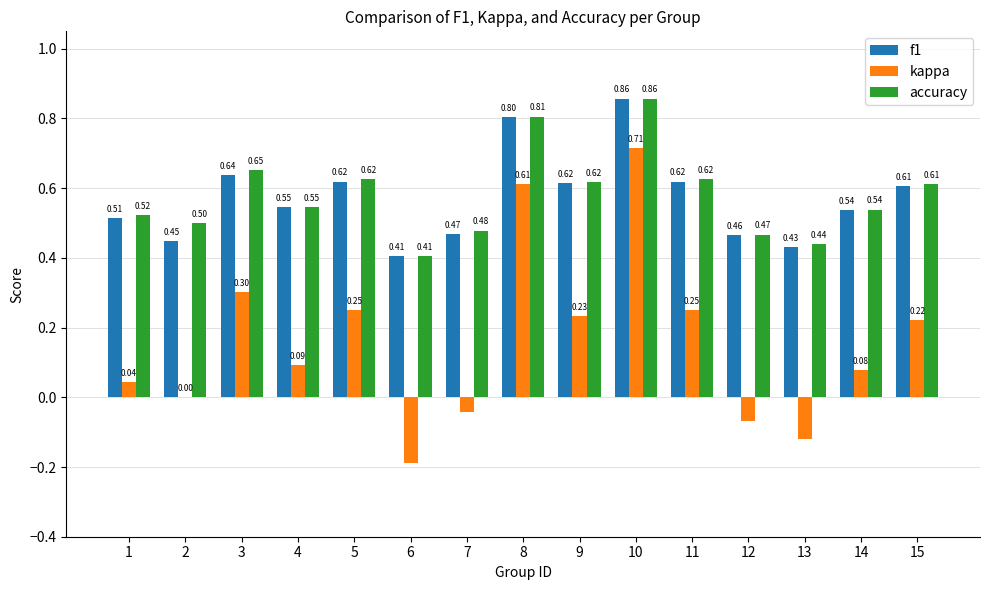

Is the value of accuracy at 15 greater than the value of kappa at 3?

Yes